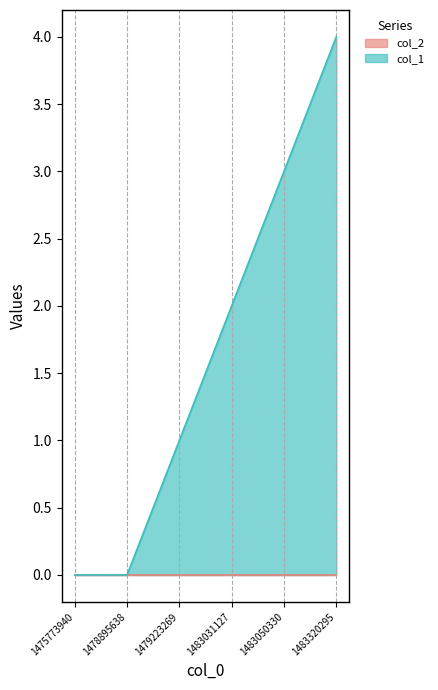

Approximately how many times larger is the value at 1483031127 compared to 1483320295?

0.5